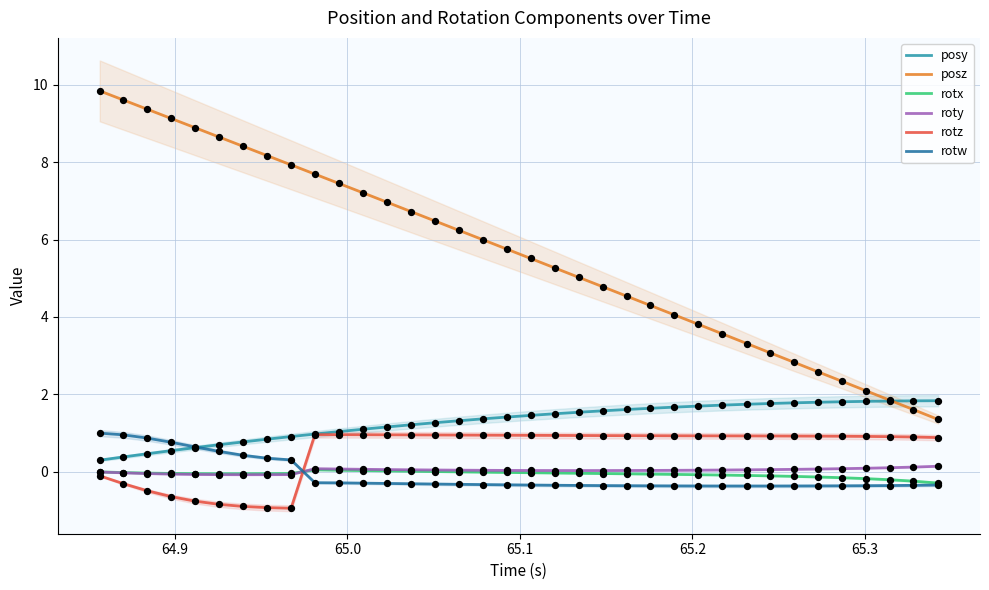

What is the maximum value for posz?

9.8